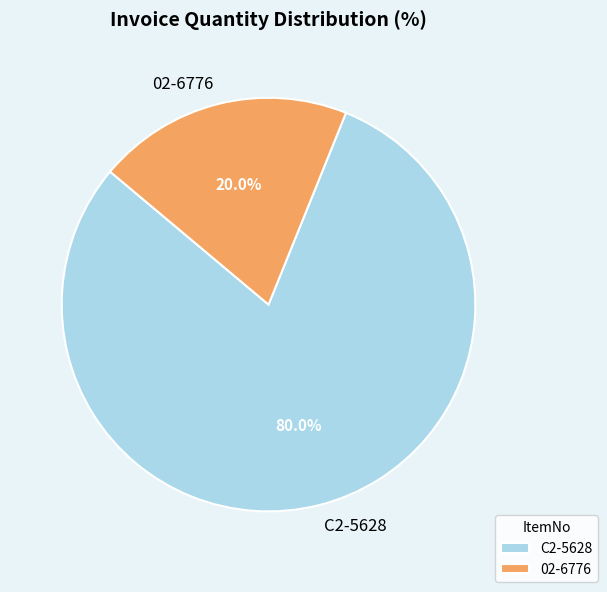

Approximately how many times larger is the value at C2-5628 compared to 02-6776?

4.0